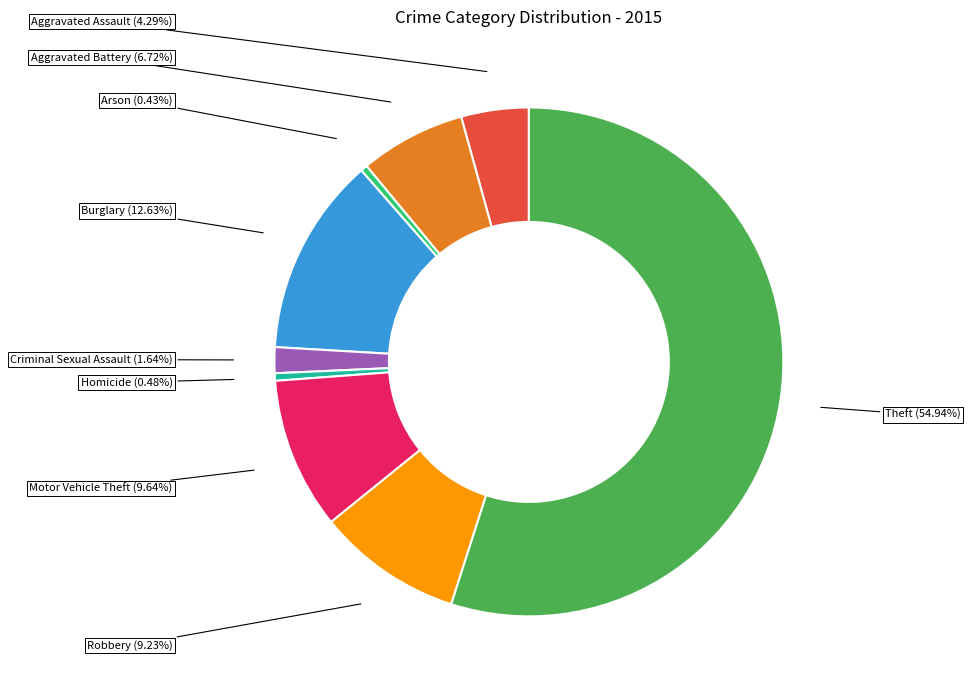

Is there a majority slice in this chart?

Yes